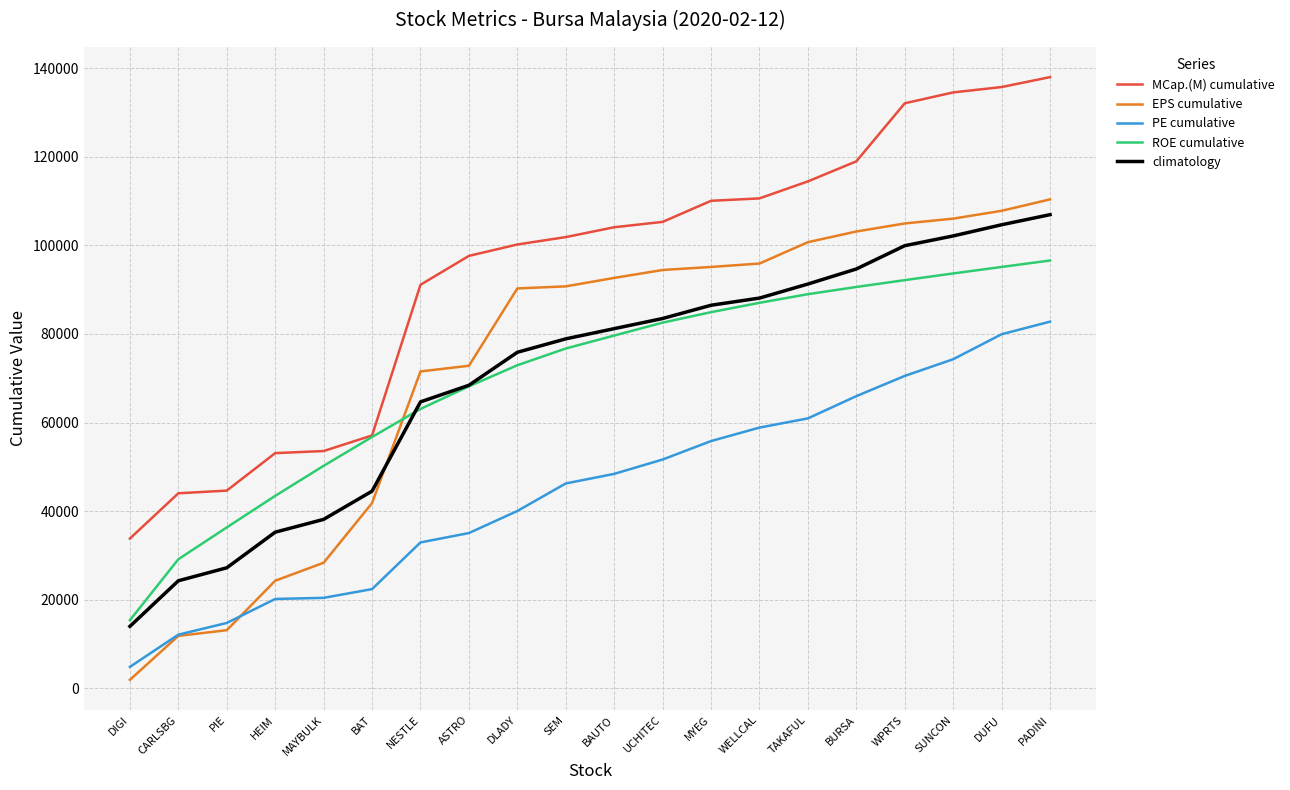

Which series has the largest range (max minus min)?

EPS cumulative